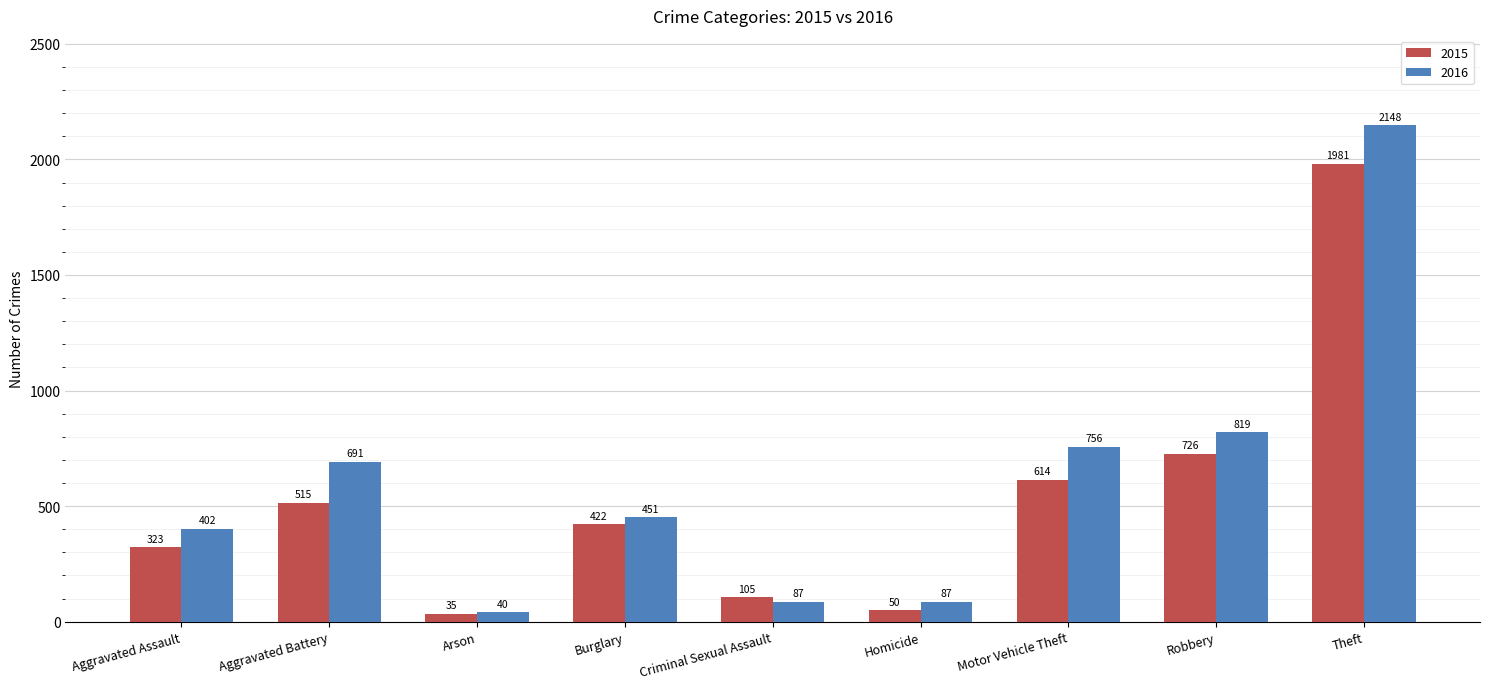

Reading left to right, extract all data points from this chart.

2015: Aggravated Assault=323	Aggravated Battery=515	Arson=35	Burglary=422	Criminal Sexual Assault=105	Homicide=50	Motor Vehicle Theft=614	Robbery=726	Theft=1981
2016: Aggravated Assault=402	Aggravated Battery=691	Arson=40	Burglary=451	Criminal Sexual Assault=87	Homicide=87	Motor Vehicle Theft=756	Robbery=819	Theft=2148